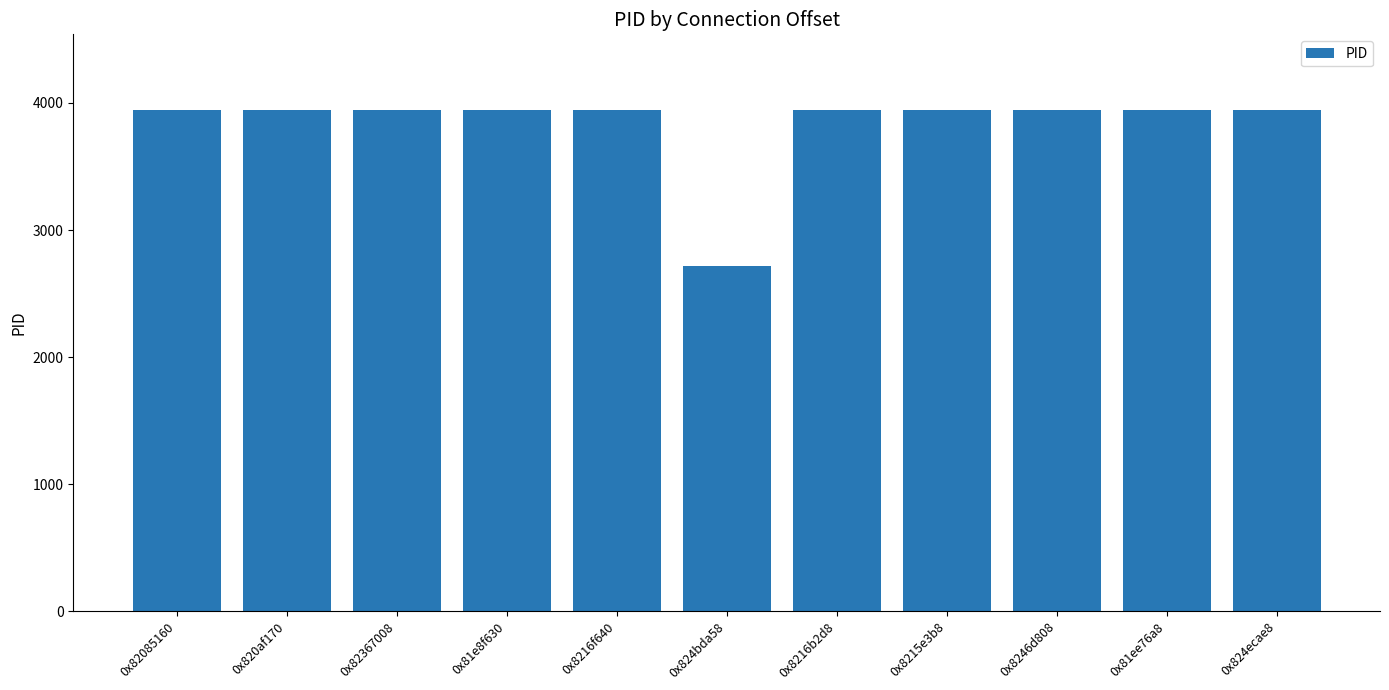

What is the sum of all values?

42196